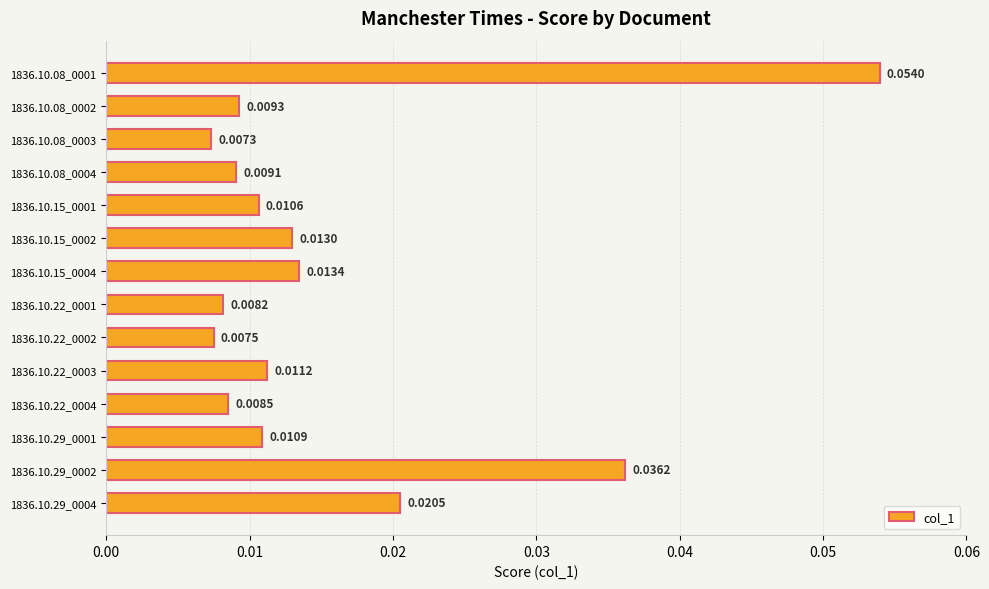

List the labels in order of value, smallest first.

1836.10.08_0003, 1836.10.22_0002, 1836.10.22_0001, 1836.10.22_0004, 1836.10.08_0004, 1836.10.08_0002, 1836.10.15_0001, 1836.10.29_0001, 1836.10.22_0003, 1836.10.15_0002, 1836.10.15_0004, 1836.10.29_0004, 1836.10.29_0002, 1836.10.08_0001